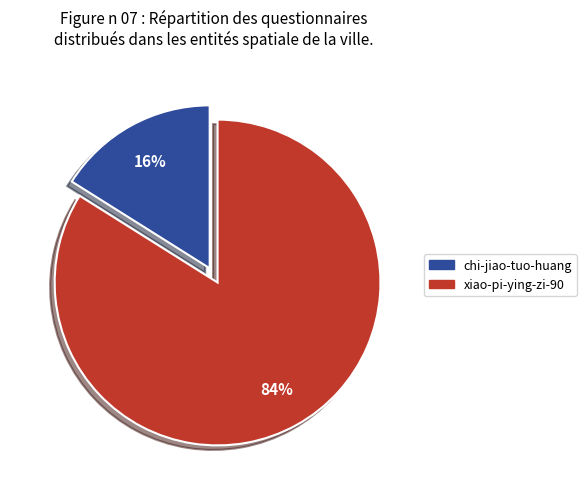

How many segments does this pie chart have?

2